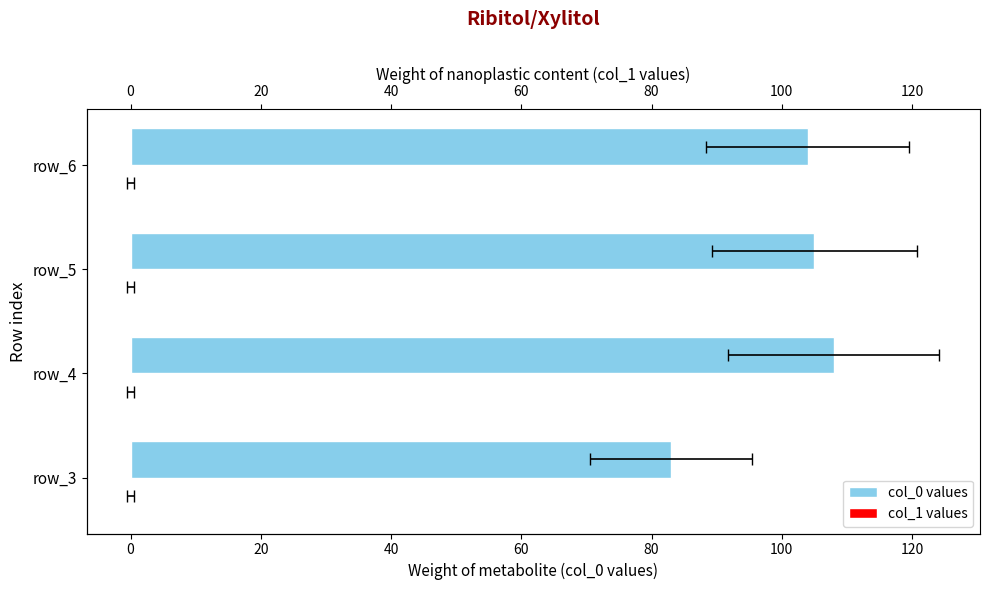

The value of col_0 values at 20 is 150.7. True or false?

False